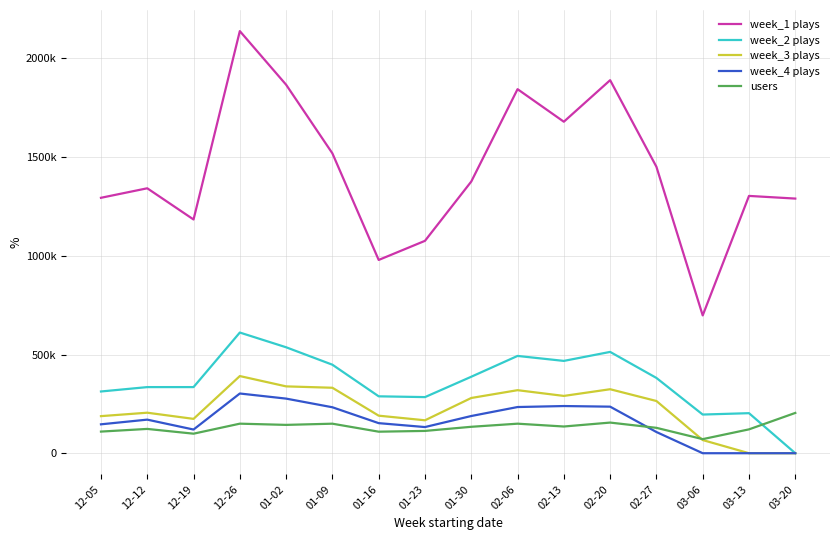

What are all the series names shown in the legend?

week_1 plays, week_2 plays, week_3 plays, week_4 plays, users